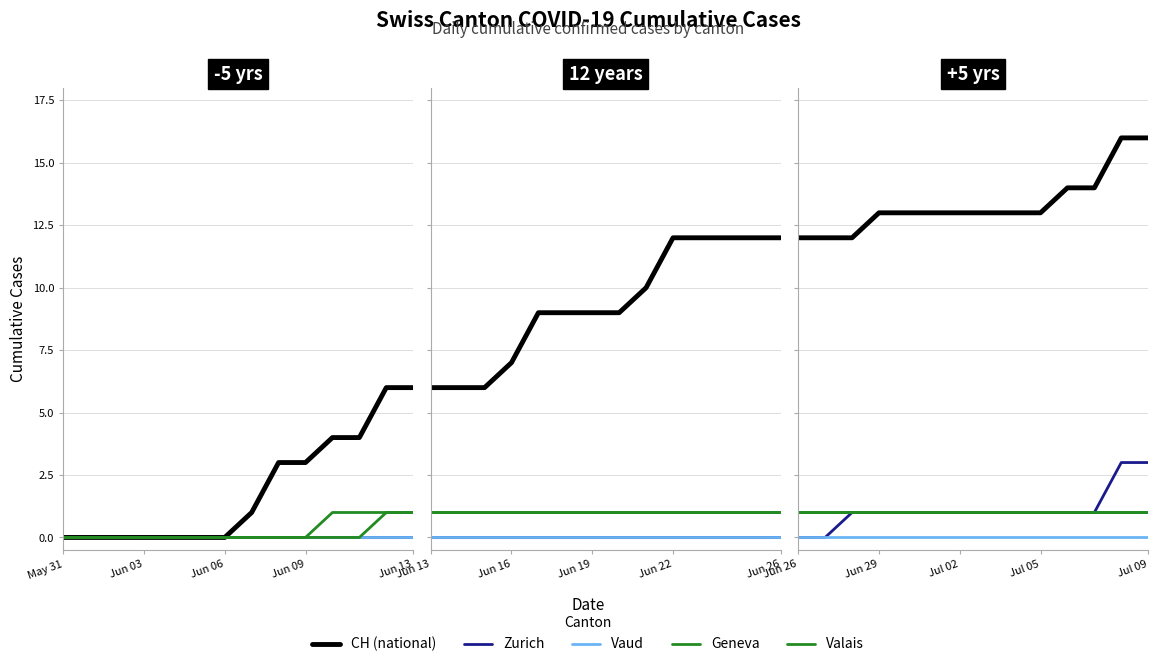

At which label does Valais reach its minimum?

Jun 26